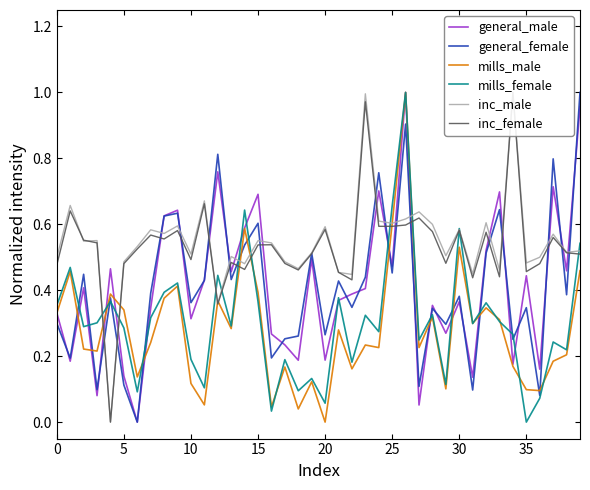

Reading right to left, what are all the values shown in this chart?

general_male: 1.0	0.5	0.7	0.2	0.4	0.2	0.7	0.5	0.1	0.4	0.3	0.4	0.1	1.0	0.5	0.7	0.4	0.4	0.4	0.2	0.5	0.2	0.2	0.3	0.7	0.6	0.5	0.8	0.4	0.3	0.6	0.6	0.3	0.0	0.1	0.5	0.1	0.4	0.2	0.3
general_female: 1.0	0.4	0.8	0.1	0.3	0.3	0.6	0.5	0.1	0.4	0.3	0.3	0.1	0.9	0.5	0.8	0.4	0.3	0.4	0.3	0.5	0.3	0.3	0.2	0.6	0.5	0.4	0.8	0.4	0.4	0.6	0.6	0.4	0.0	0.1	0.4	0.1	0.4	0.2	0.3
mills_male: 0.5	0.2	0.2	0.1	0.1	0.2	0.3	0.3	0.3	0.5	0.1	0.3	0.2	1.0	0.6	0.2	0.2	0.2	0.3	0.0	0.1	0.0	0.2	0.0	0.4	0.6	0.3	0.4	0.1	0.1	0.4	0.4	0.2	0.1	0.3	0.4	0.2	0.2	0.5	0.3
mills_female: 0.5	0.2	0.2	0.1	0.0	0.3	0.3	0.4	0.3	0.6	0.1	0.3	0.2	1.0	0.7	0.3	0.3	0.2	0.4	0.1	0.1	0.1	0.2	0.0	0.4	0.6	0.3	0.4	0.1	0.2	0.4	0.4	0.3	0.1	0.3	0.4	0.3	0.3	0.5	0.4
inc_male: 0.5	0.5	0.6	0.5	0.5	1.0	0.5	0.6	0.4	0.6	0.5	0.6	0.6	0.6	0.6	0.6	1.0	0.4	0.5	0.6	0.5	0.5	0.5	0.5	0.6	0.5	0.5	0.4	0.7	0.5	0.6	0.6	0.6	0.5	0.5	0.0	0.6	0.5	0.7	0.5
inc_female: 0.5	0.5	0.6	0.5	0.5	1.0	0.4	0.6	0.4	0.6	0.5	0.6	0.6	0.6	0.6	0.6	1.0	0.4	0.5	0.6	0.5	0.5	0.5	0.5	0.5	0.5	0.5	0.4	0.7	0.5	0.6	0.6	0.6	0.5	0.5	0.0	0.5	0.6	0.6	0.5